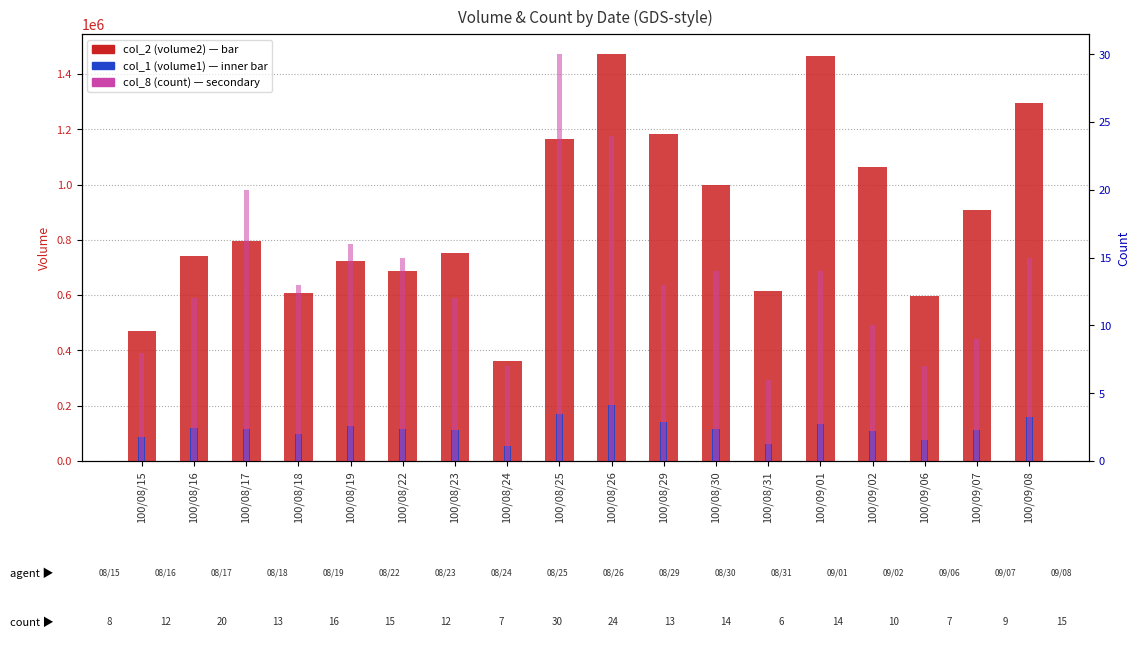

At which label does col_8 (count) reach its peak?

100/08/25